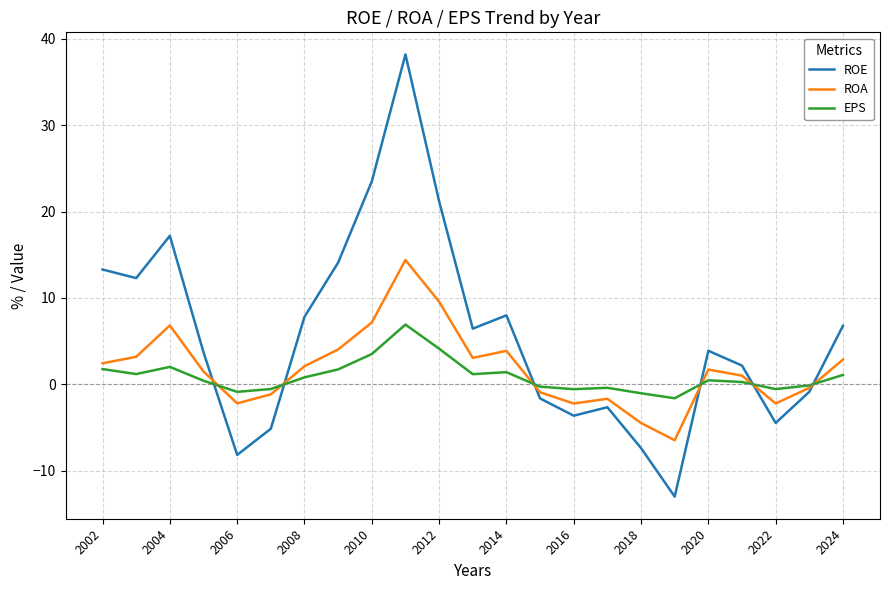

How many negative values does the ROA series have?

9